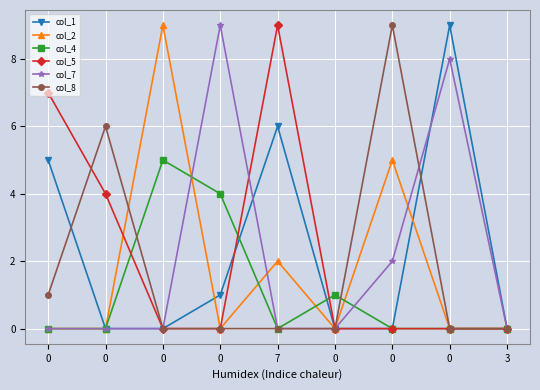

What is the sum of the col_8 values at 0 and 0?

1